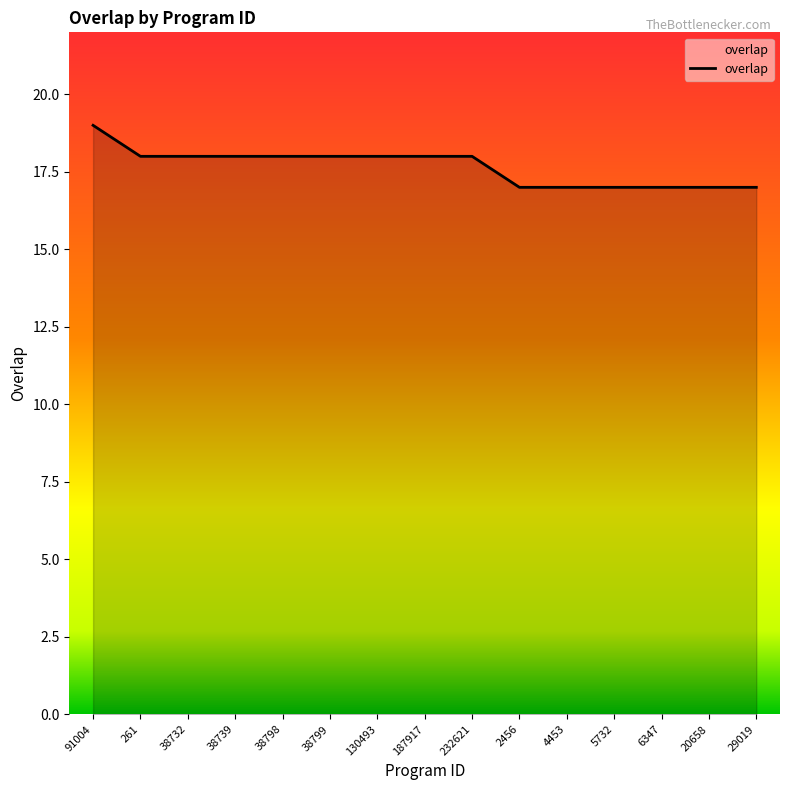

What is the change in value from 38798 to 6347?

-1